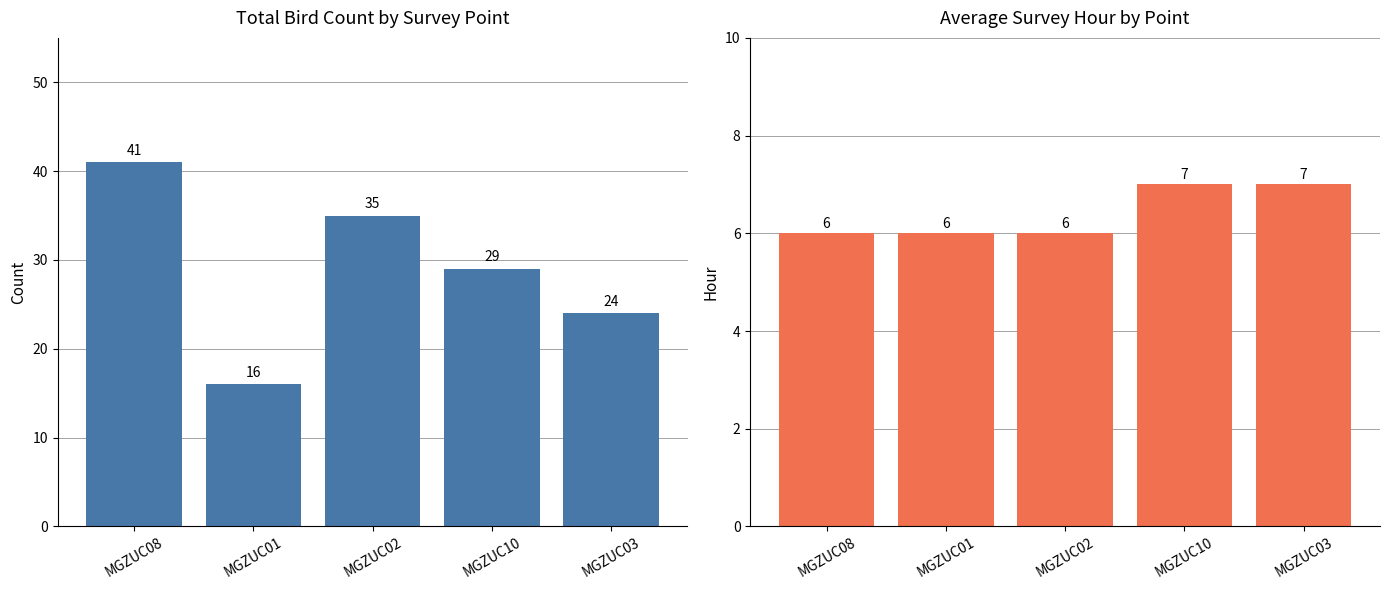

Is the value of Total Count at MGZUC01 greater than the value of Avg Hours at MGZUC02?

Yes